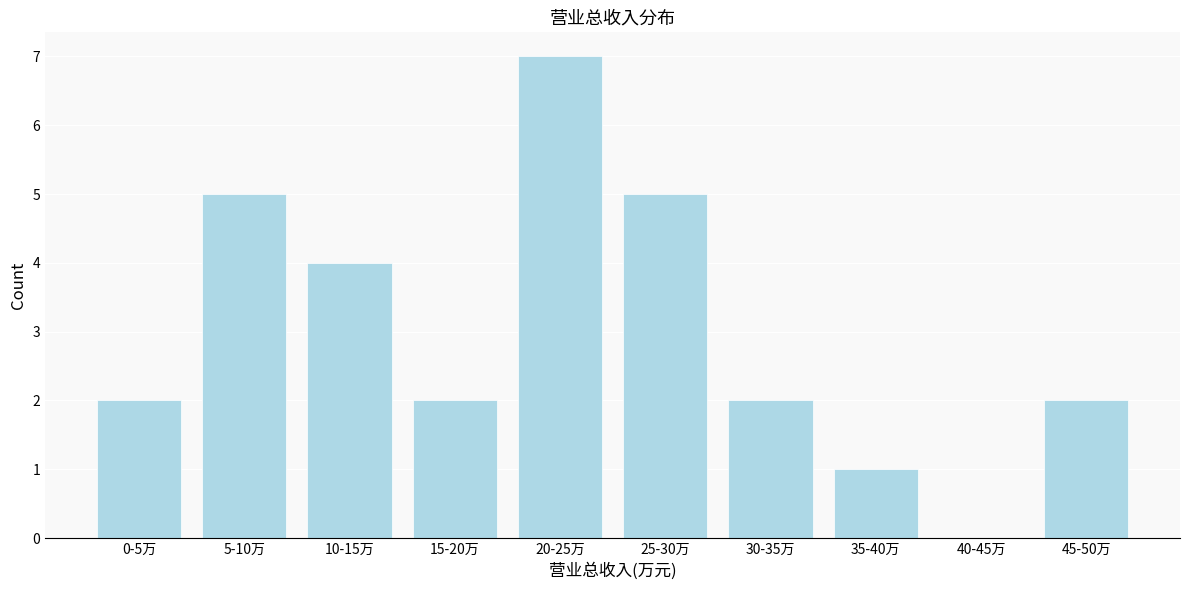

Reading right to left, extract all data points from this chart.

45-50万=2	40-45万=0	35-40万=1	30-35万=2	25-30万=5	20-25万=7	15-20万=2	10-15万=4	5-10万=5	0-5万=2